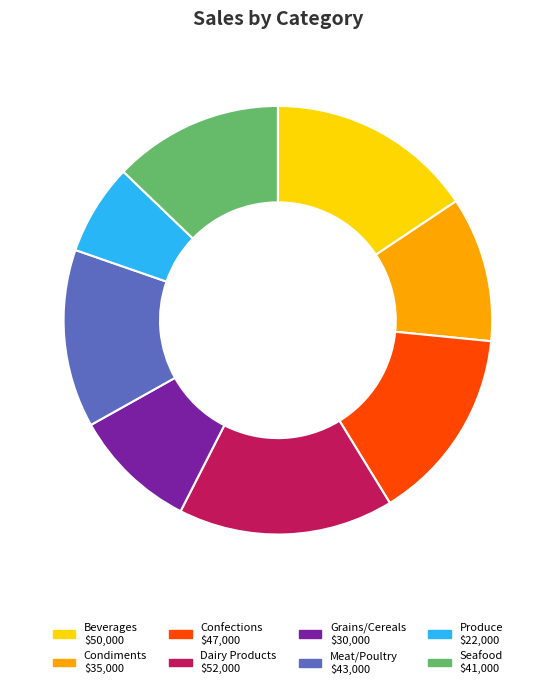

Between Confections and Grains/Cereals, which is larger?

Confections